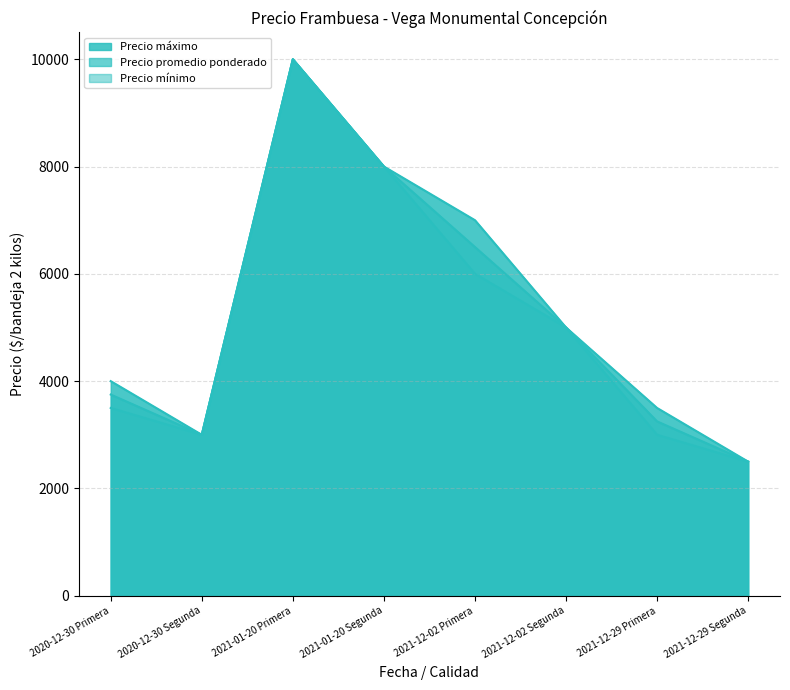

What is the value of the Precio mínimo point at the 5th from the left?

6000